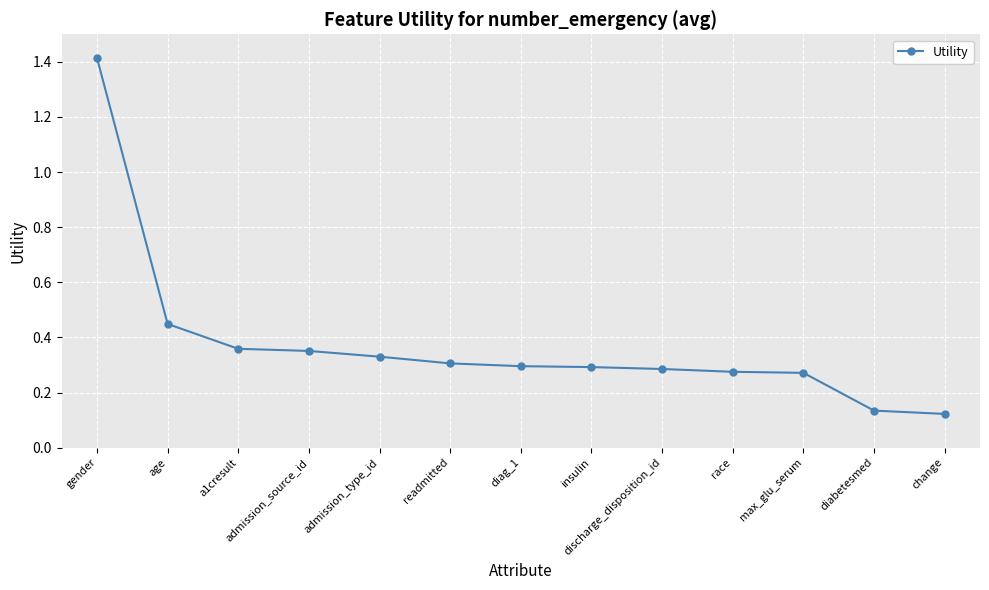

What is the greatest value displayed?

1.4